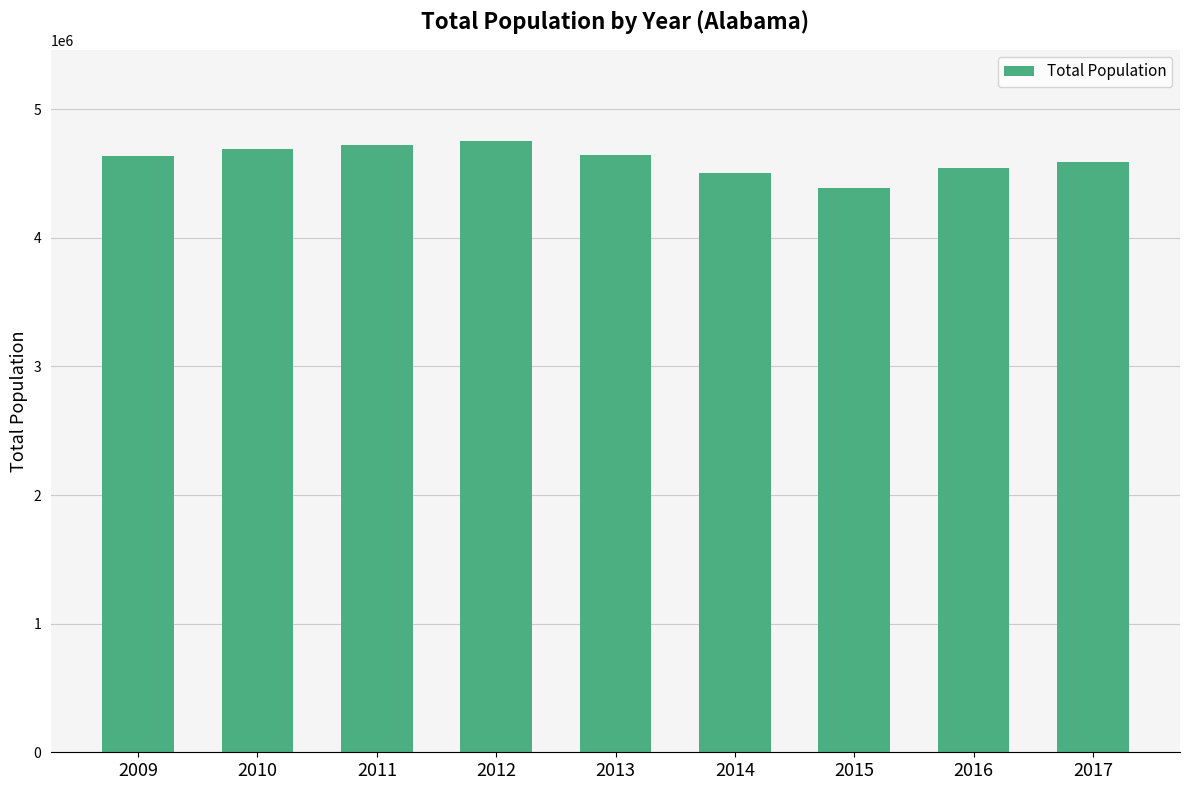

What is the change in value from 2009 to 2012?

+116725